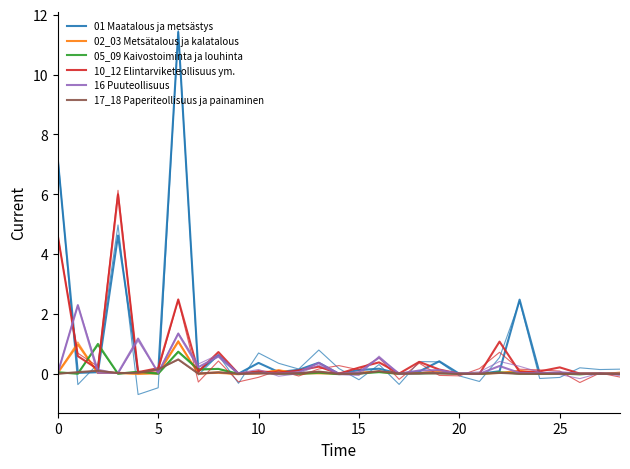

What value does the 17_18 Paperiteollisuus ja painaminen series have at 13?

0.1